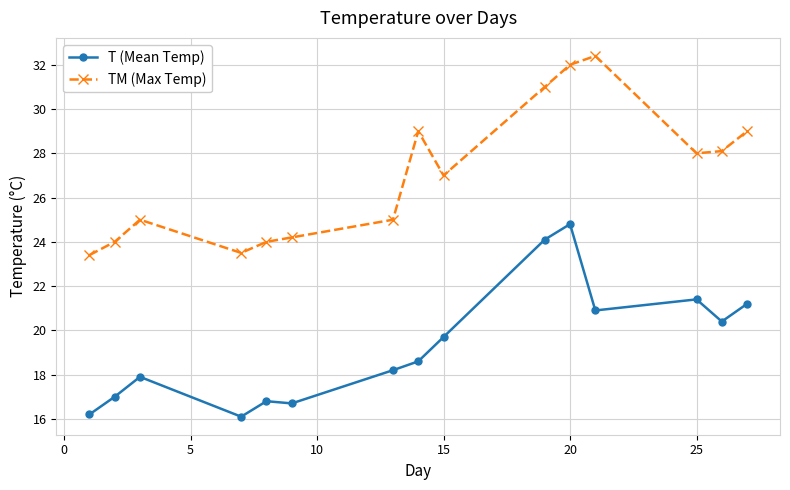

Reading left to right, extract all data points from this chart.

T (Mean Temp): 16.2	17.0	17.9	16.1	16.8	16.7	18.2	18.6	19.7	24.1	24.8	20.9	21.4	20.4	21.2
TM (Max Temp): 23.4	24.0	25.0	23.5	24.0	24.2	25.0	29.0	27.0	31.0	32.0	32.4	28.0	28.1	29.0